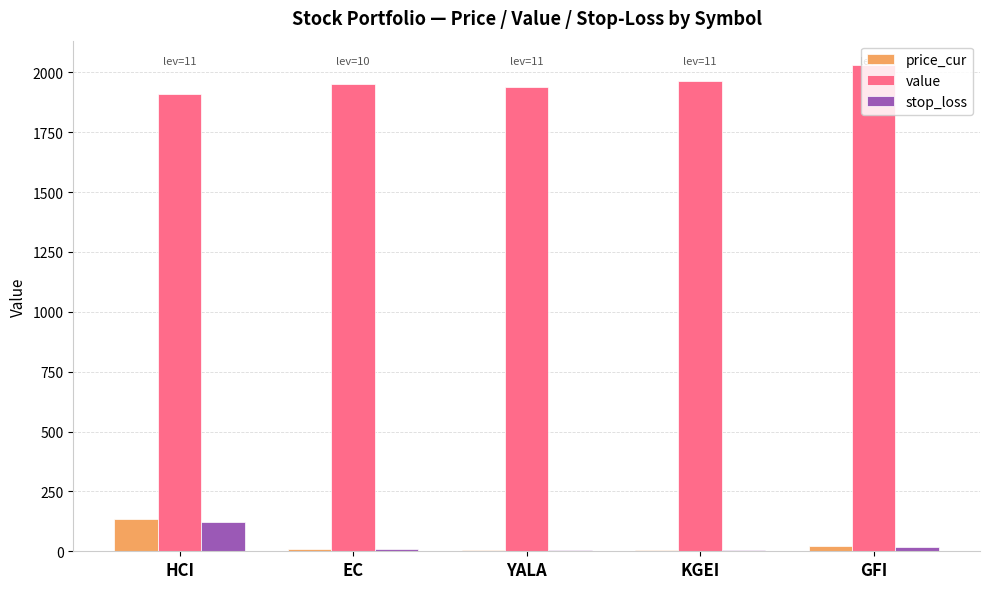

What are all the series names shown in the legend?

price_cur, value, stop_loss